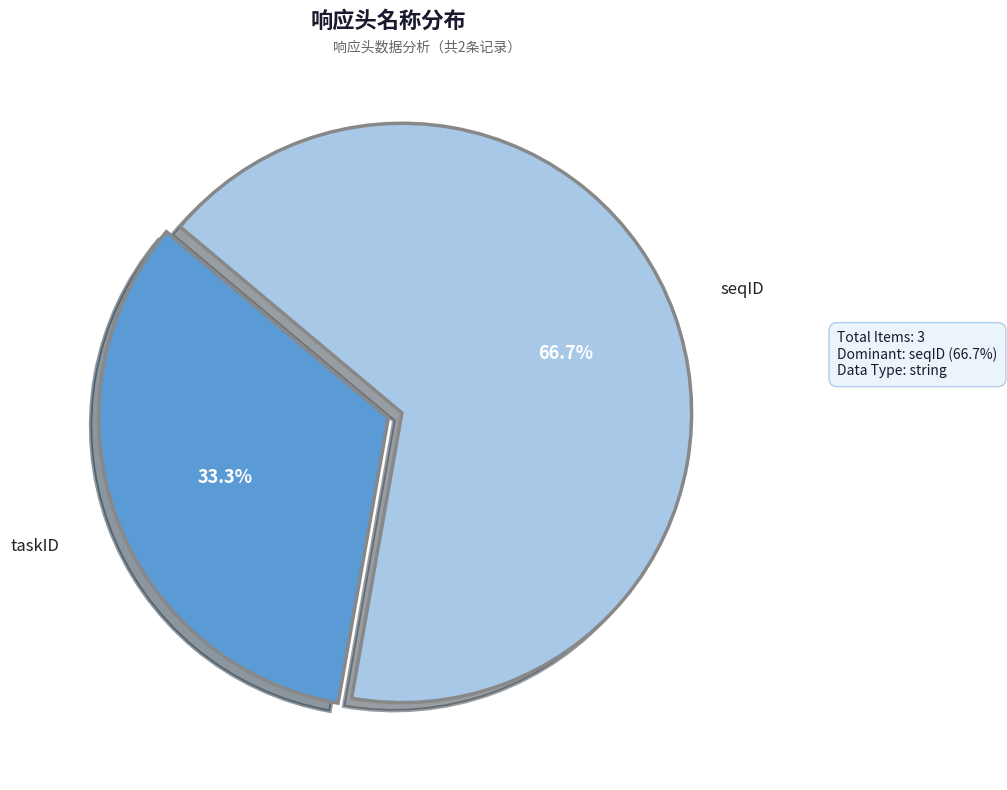

Is there any slice that represents more than half of the pie?

Yes